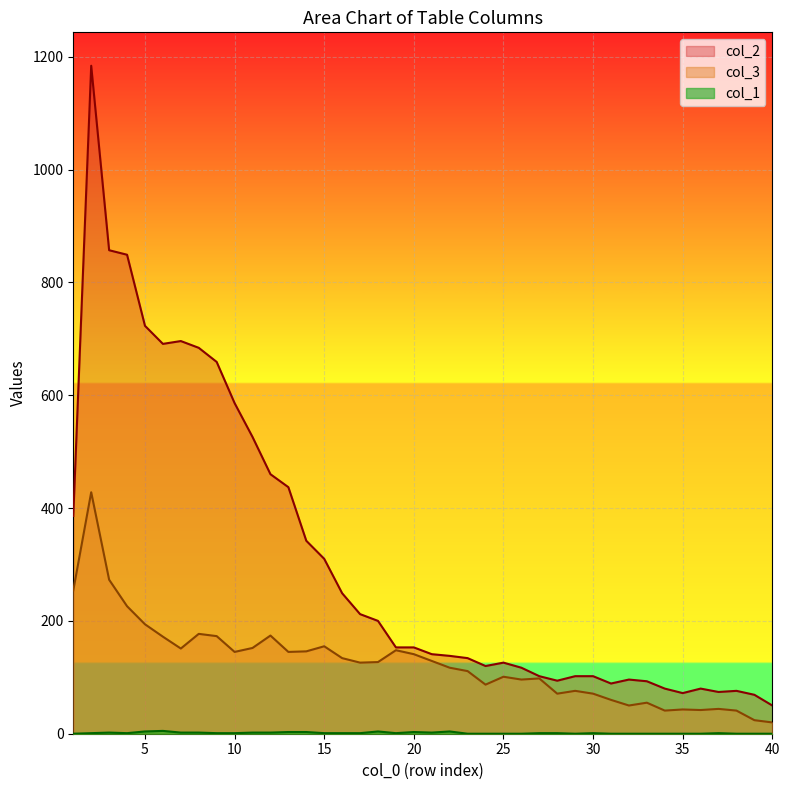

True or false: col_1 and col_2 intersect in this chart.

False